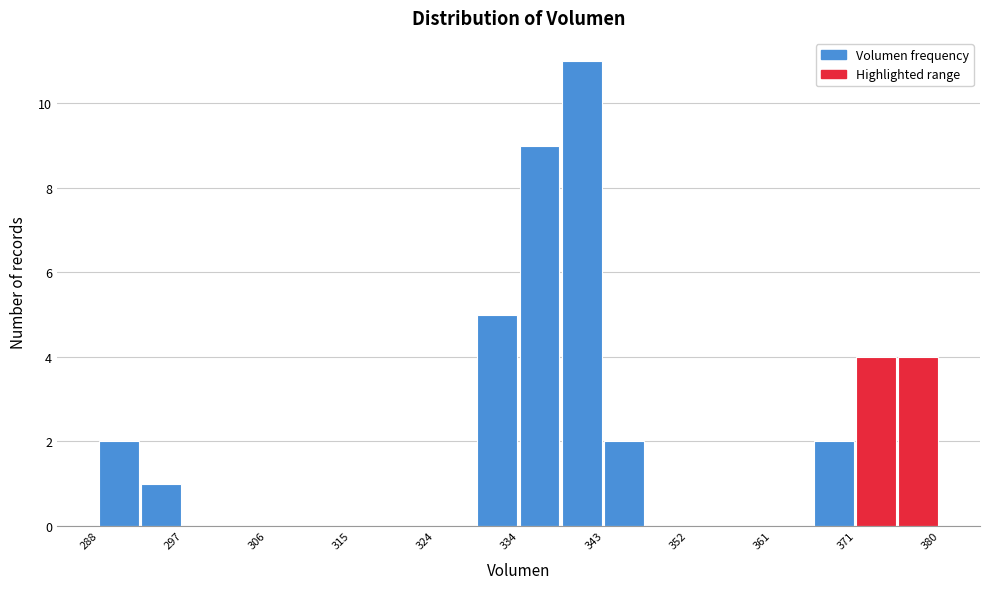

Over which range of the x-axis is the bar tallest?

339 to 343